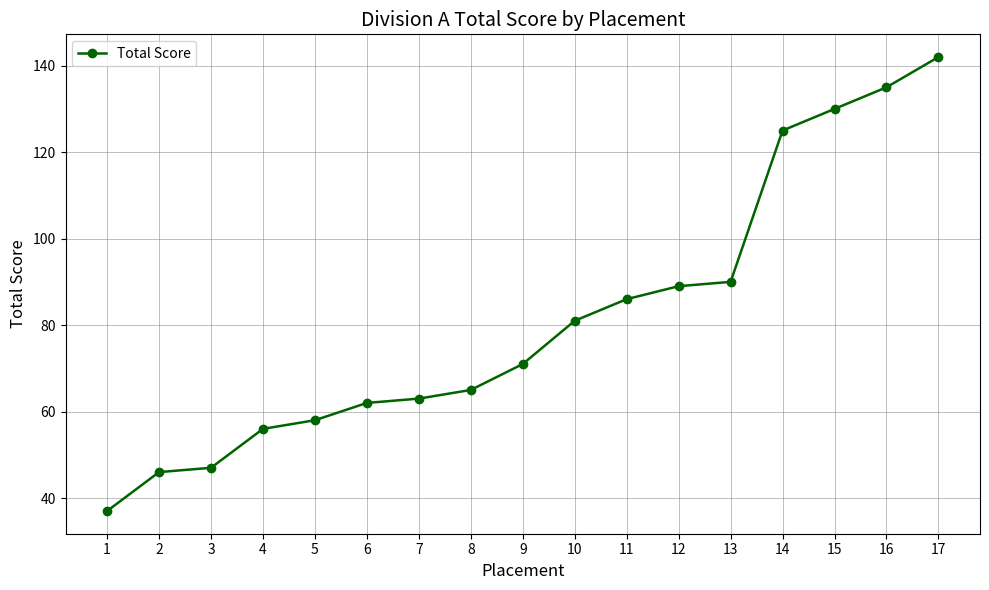

The value at 13 is 159. True or false?

False